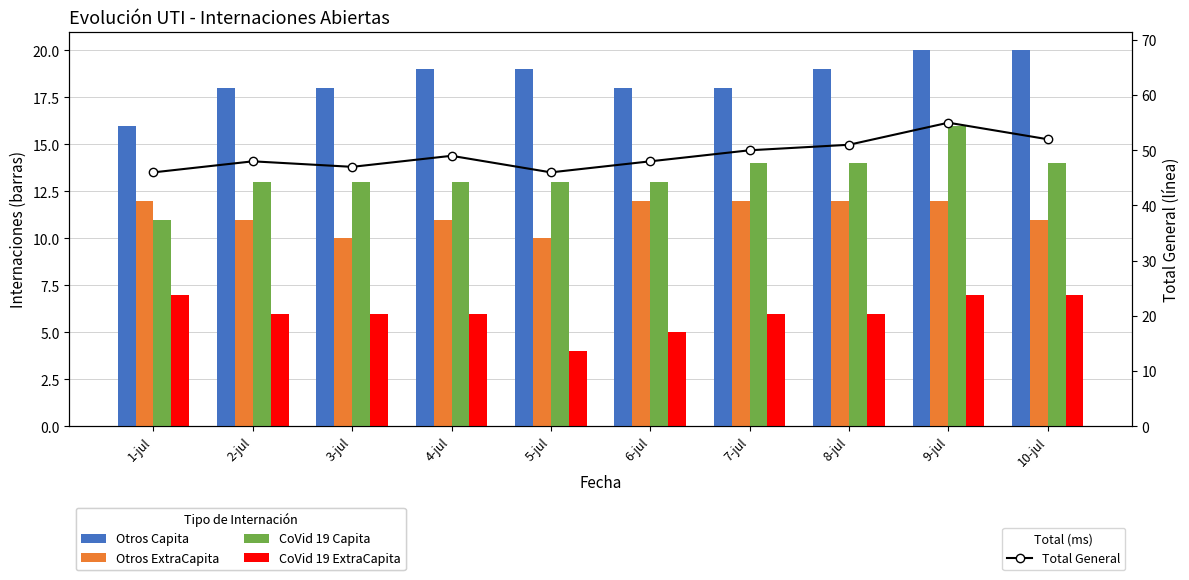

What are all the series names shown in the legend?

Otros Capita, Otros ExtraCapita, CoVid 19 Capita, CoVid 19 ExtraCapita, Total General